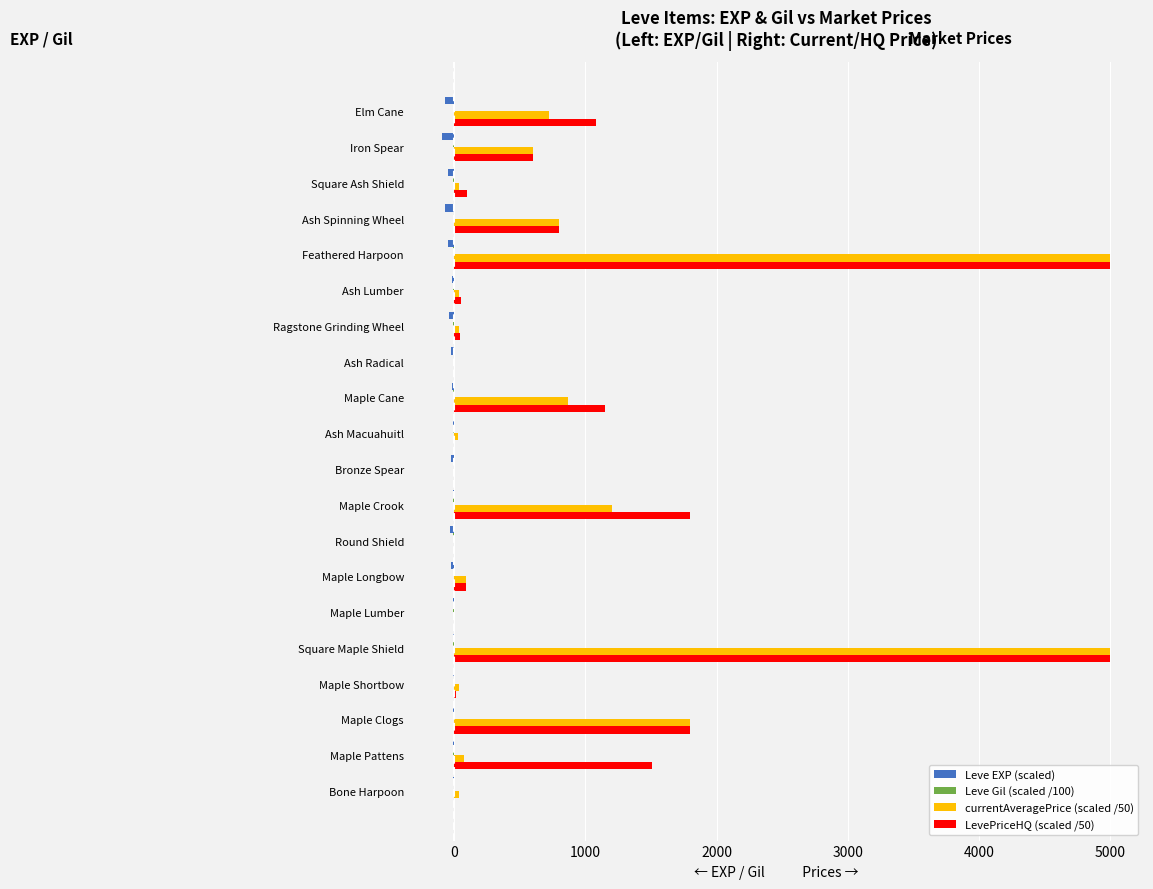

What is the greatest value displayed?

5000.0